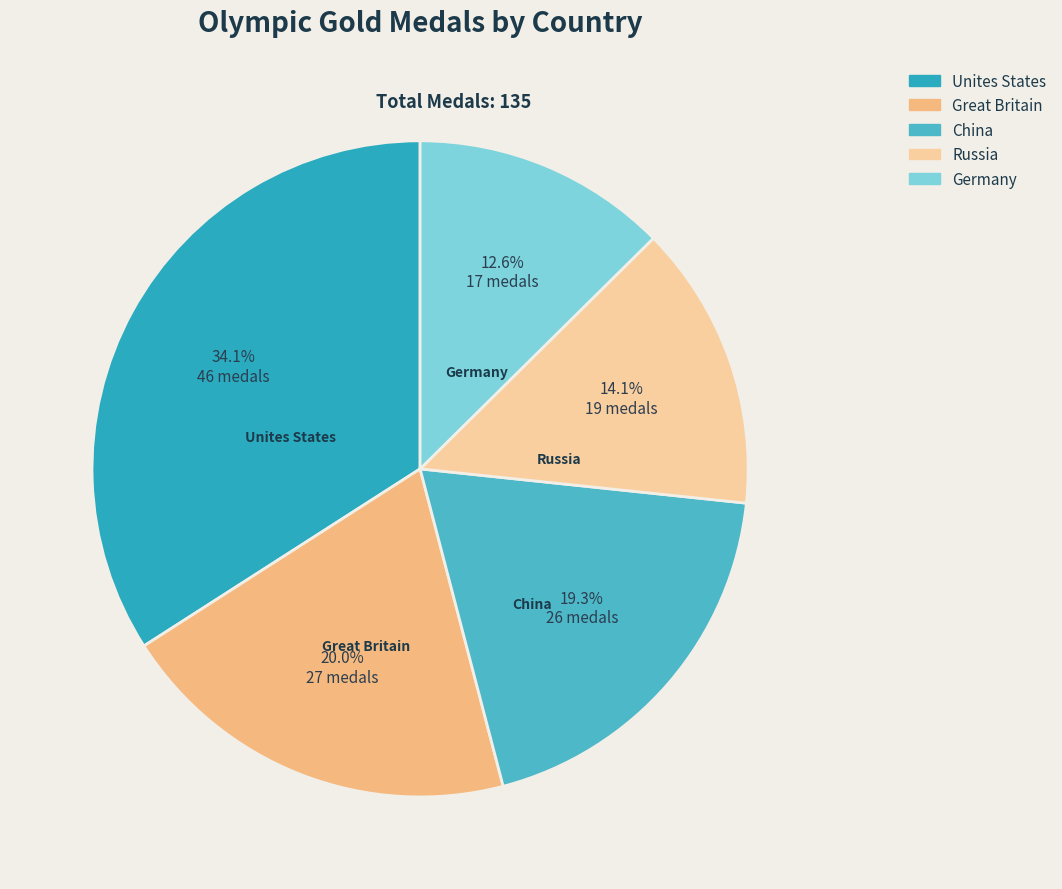

Rank the categories by value from lowest to highest.

Germany, Russia, China, Great Britain, Unites States